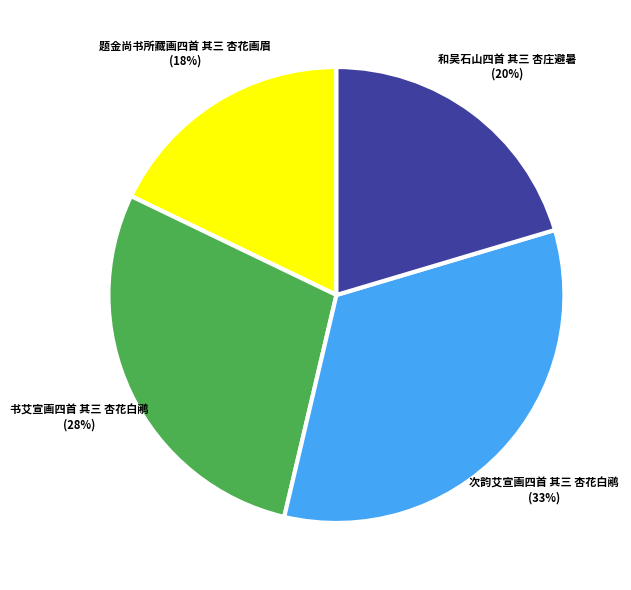

Is there any slice that represents more than half of the pie?

No